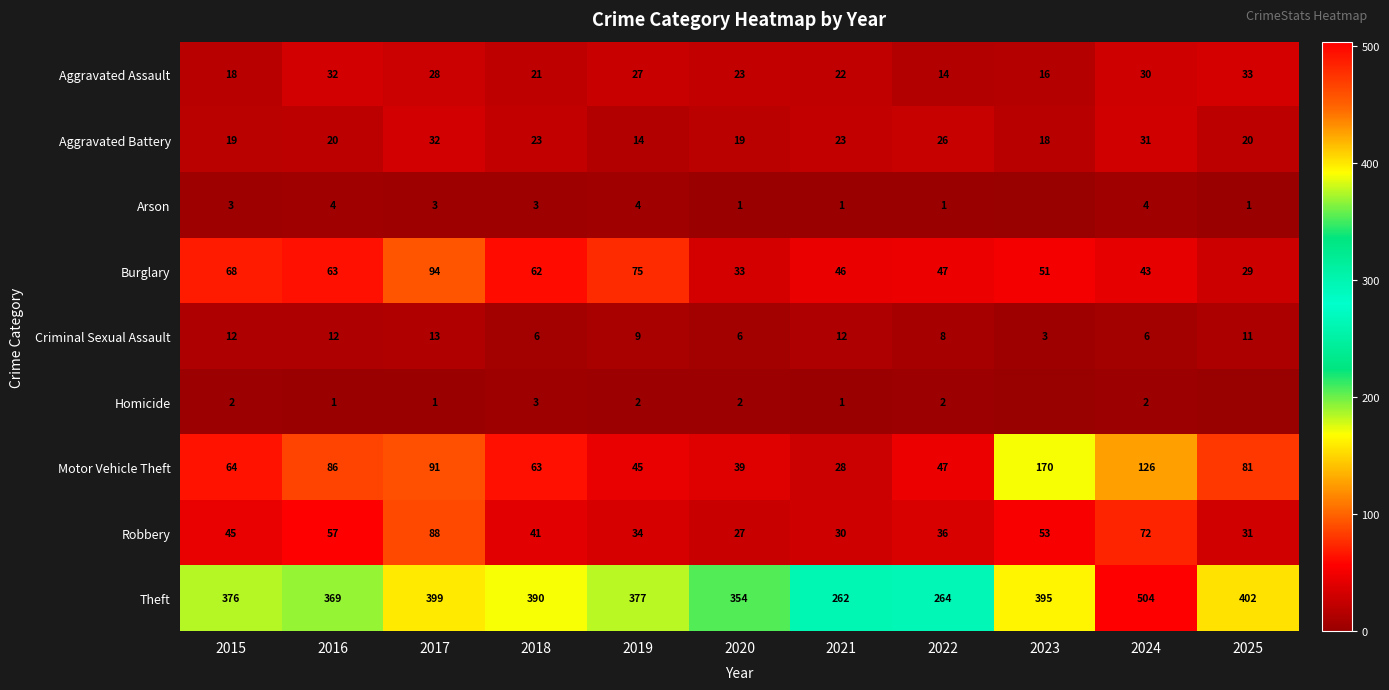

What is the maximum value for Burglary?

94